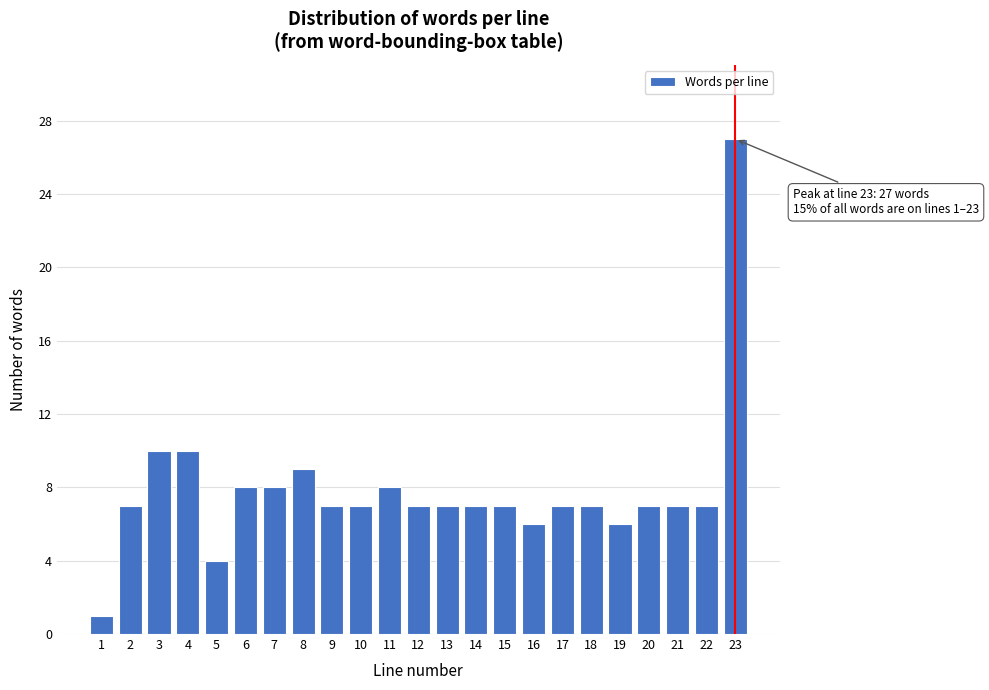

Reading left to right, what are all the values shown in this chart?

1=1	2=7	3=10	4=10	5=4	6=8	7=8	8=9	9=7	10=7	11=8	12=7	13=7	14=7	15=7	16=6	17=7	18=7	19=6	20=7	21=7	22=7	23=27